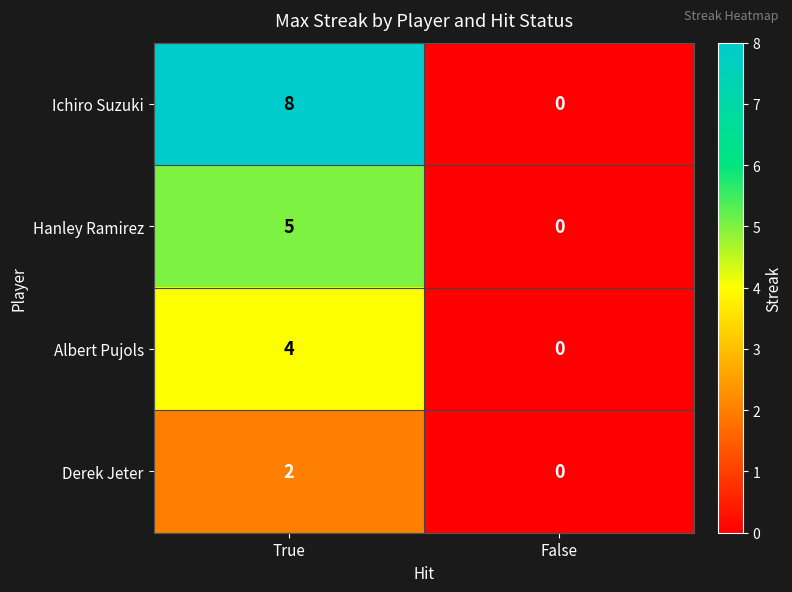

Reading left to right, transcribe all the data shown in this chart.

Ichiro Suzuki: 8	0
Hanley Ramirez: 5	0
Albert Pujols: 4	0
Derek Jeter: 2	0